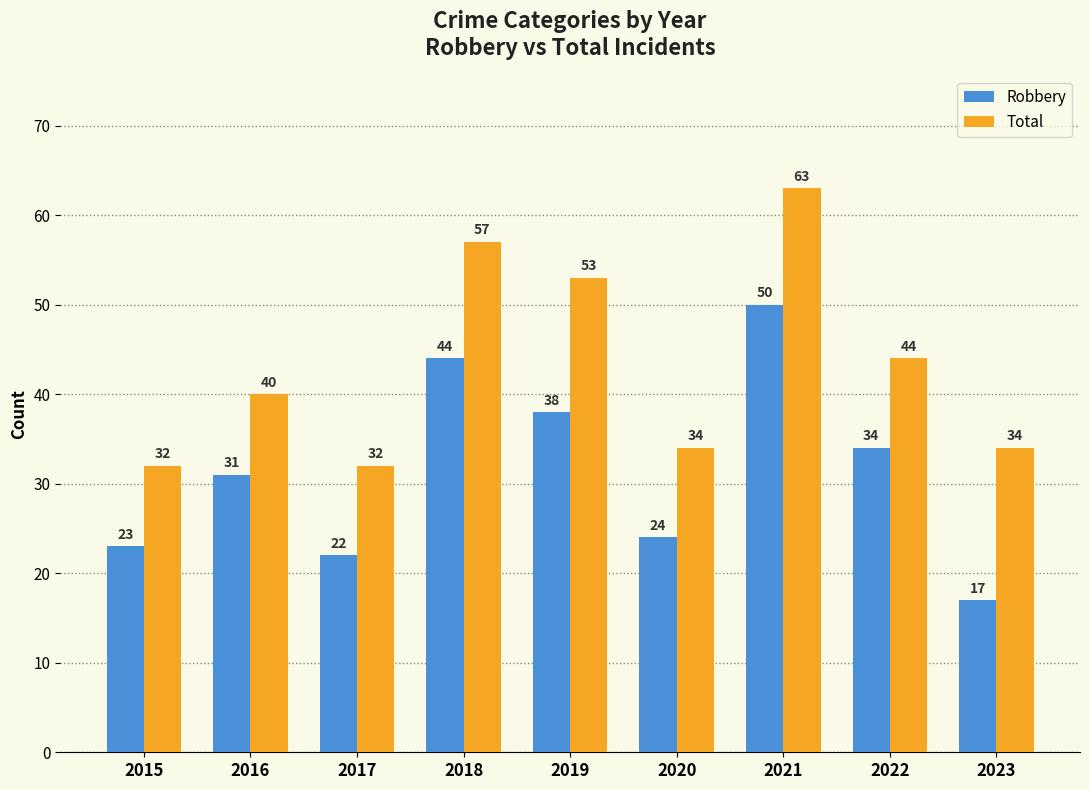

What are all the series names shown in the legend?

Robbery, Total